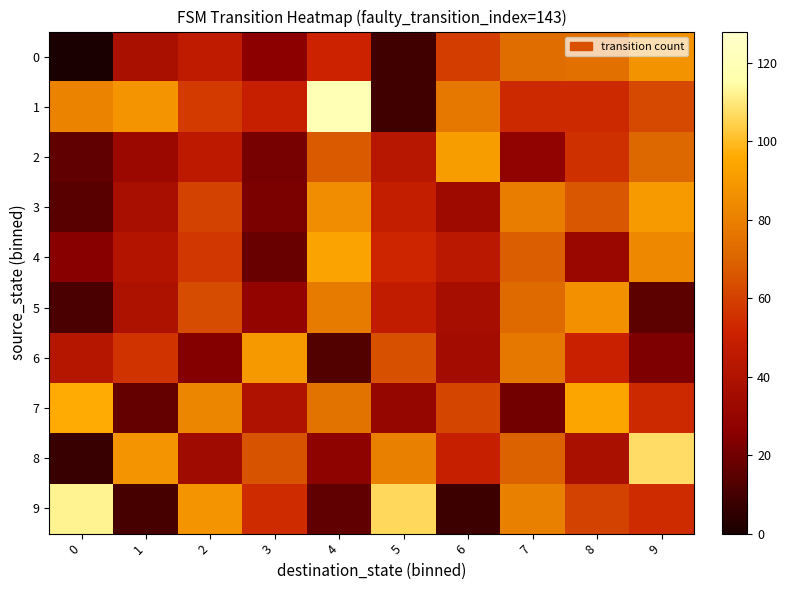

Which series has the largest range (max minus min)?

1